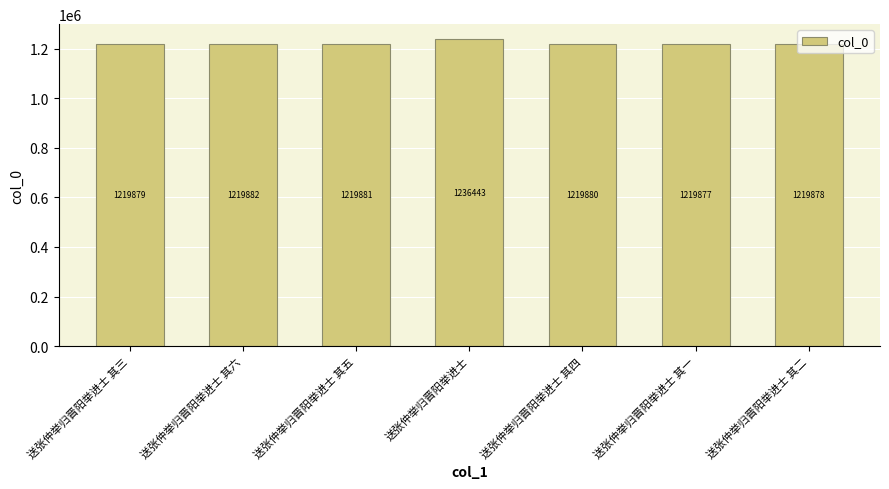

Reading left to right, list all the values displayed in this chart.

1219879	1219882	1219881	1236443	1219880	1219877	1219878